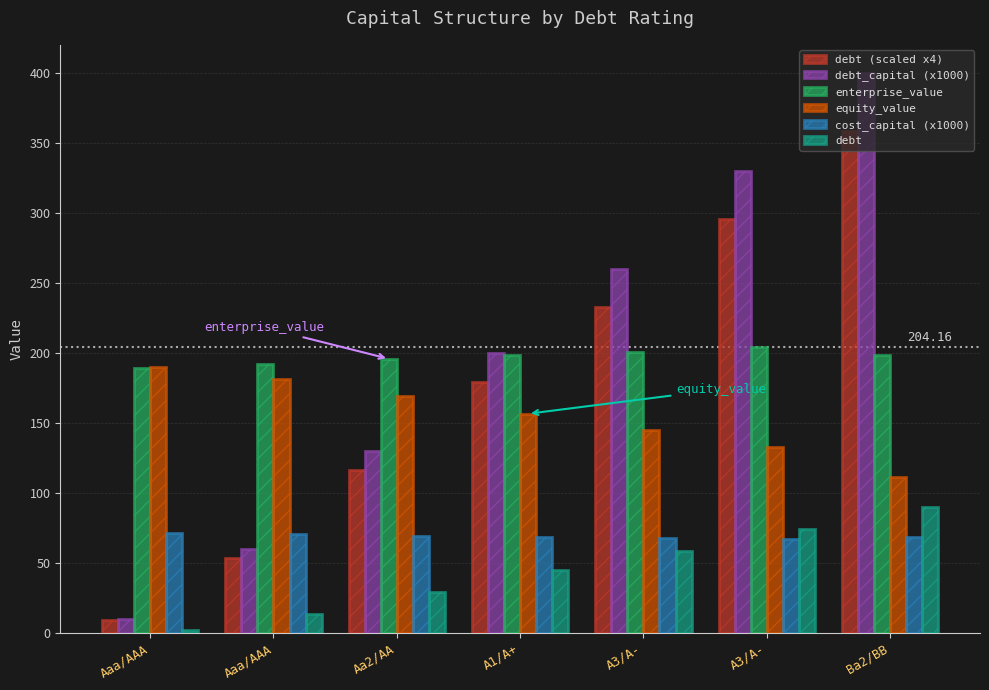

The value of debt (scaled x4) at Ba2/BB is 72.0. True or false?

False